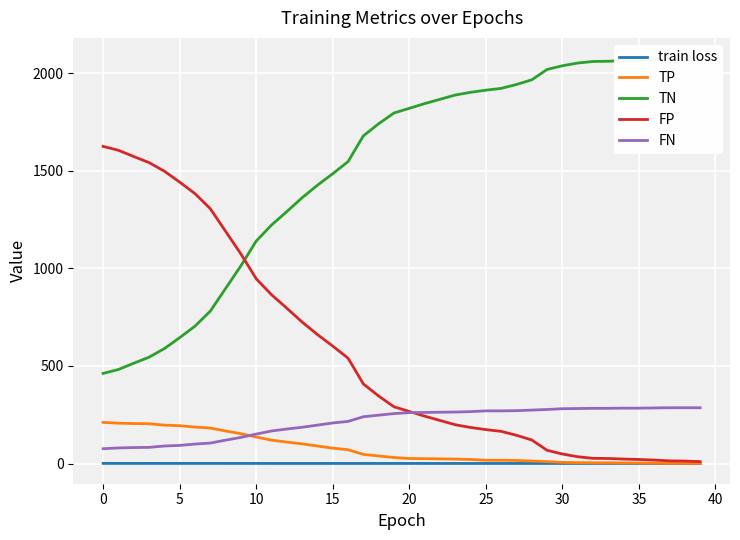

What is the difference between the maximum and minimum values in the FN series?

210.0